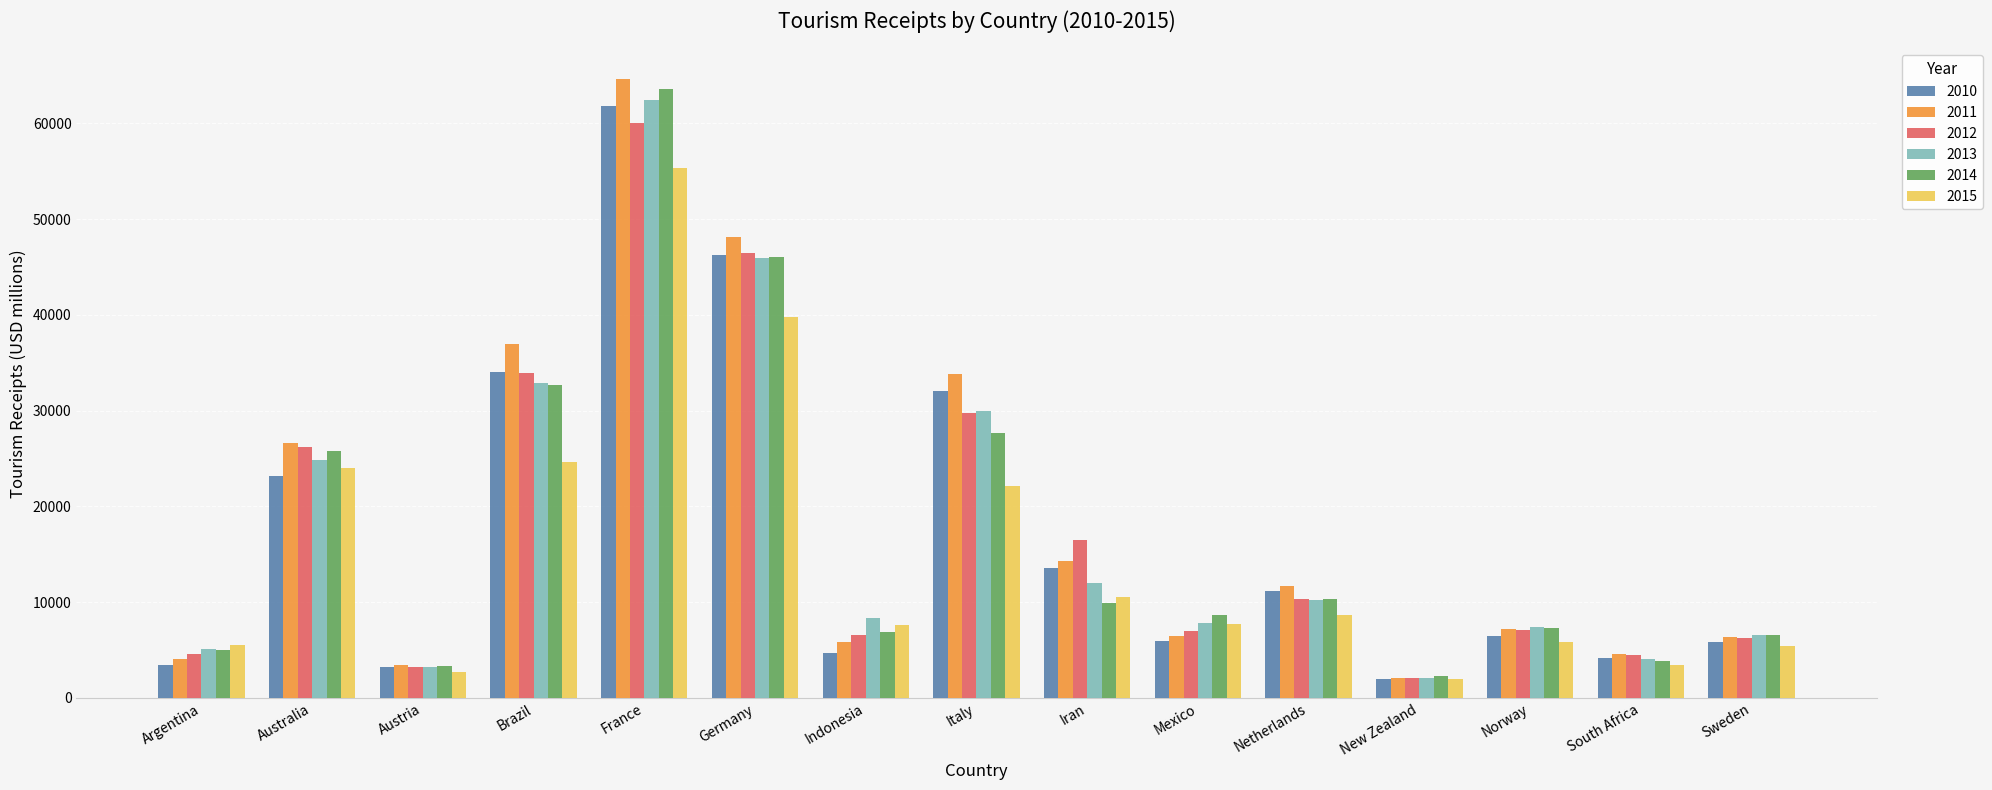

The value of 2015 at Germany is 39812.6. True or false?

True